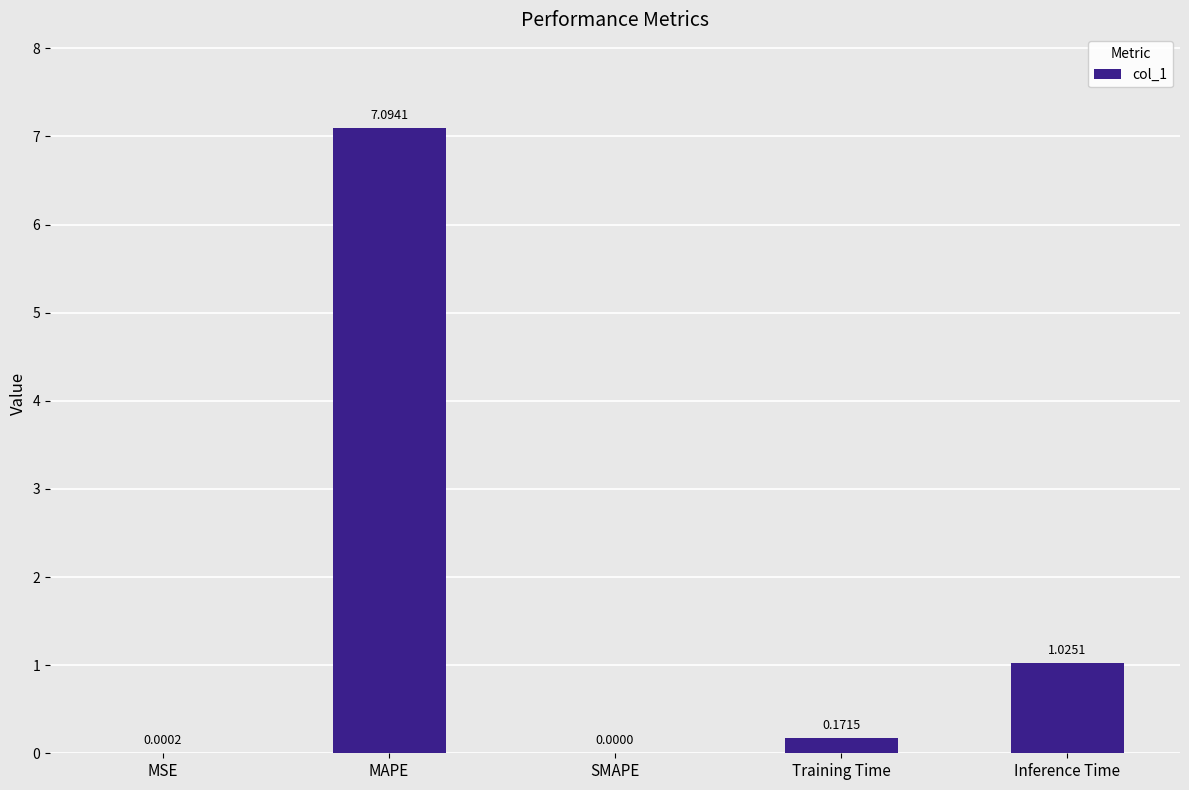

What is the sum of the values at SMAPE and MAPE?

7.1